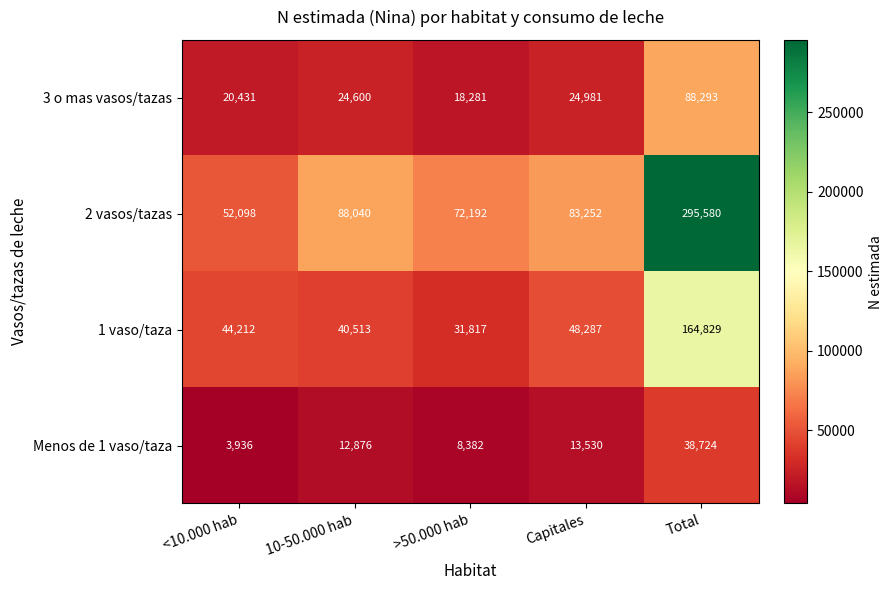

Where is Menos de 1 vaso/taza nearest to the value 21330?

Capitales